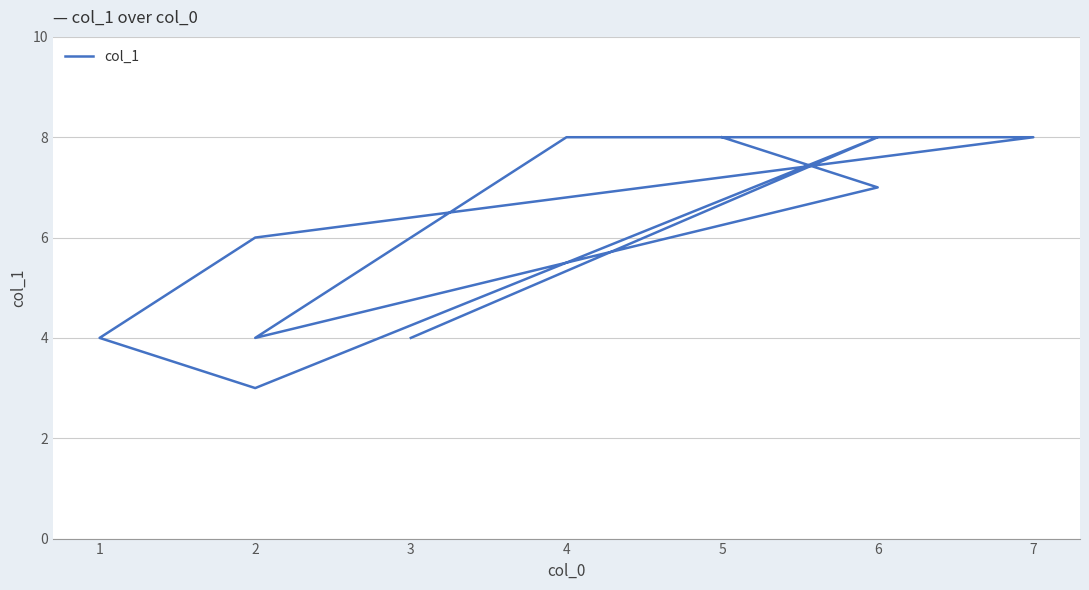

What value does the data have at 5?

8